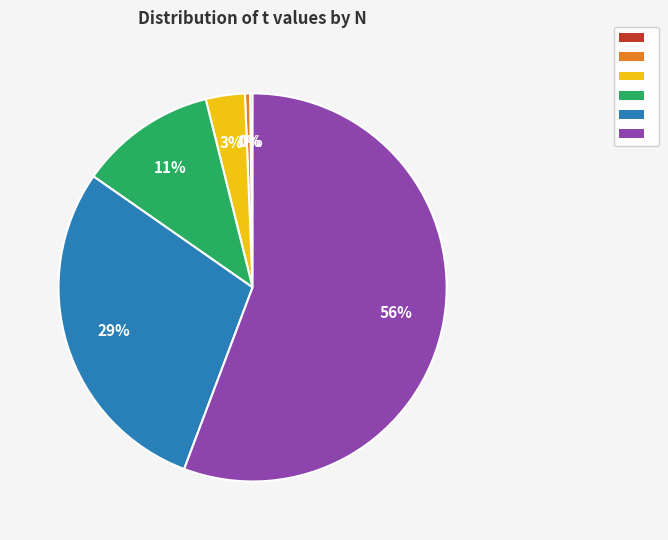

To the nearest percent, what is the average slice percentage?

17%